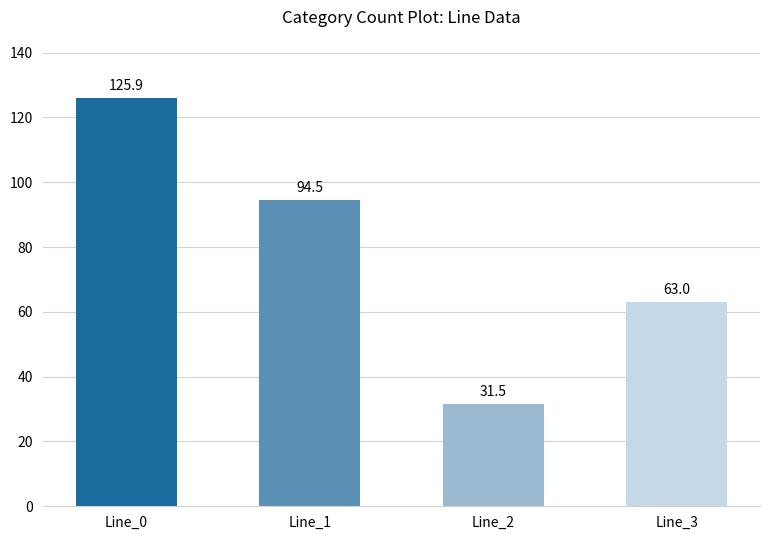

Reading right to left, what are all the values shown in this chart?

63.0	31.5	94.5	125.9